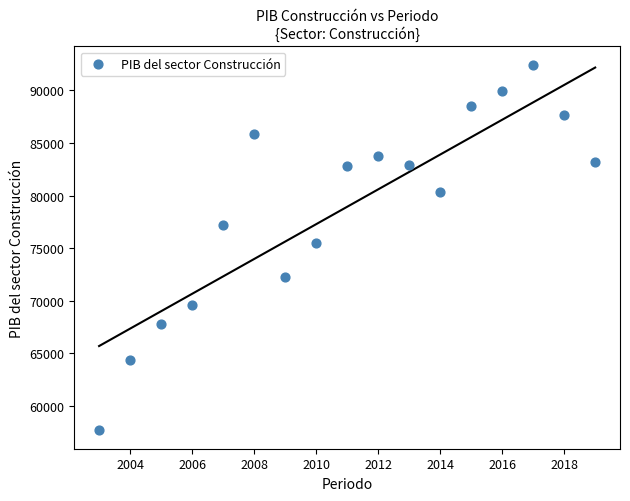

What Y value in the scatter plot is closest to 75062?

75457.3